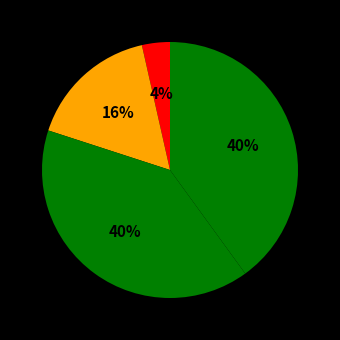

To the nearest percent, what is the average slice percentage?

25%